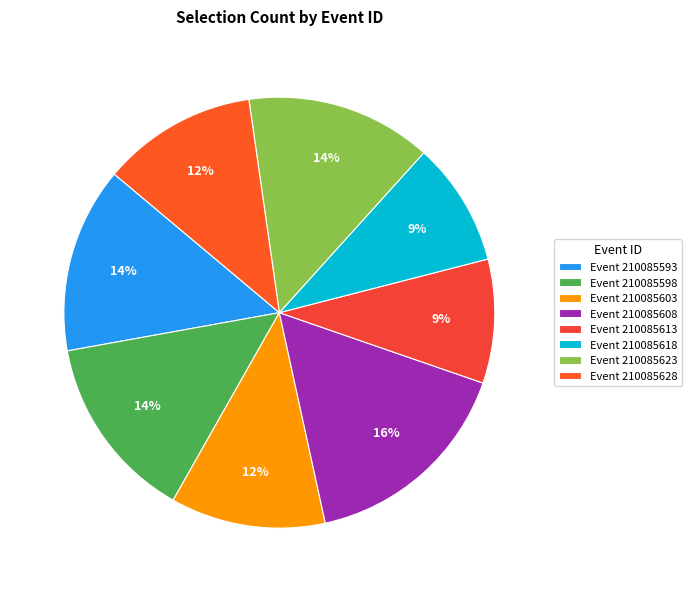

Which slice is the smallest?

210085613